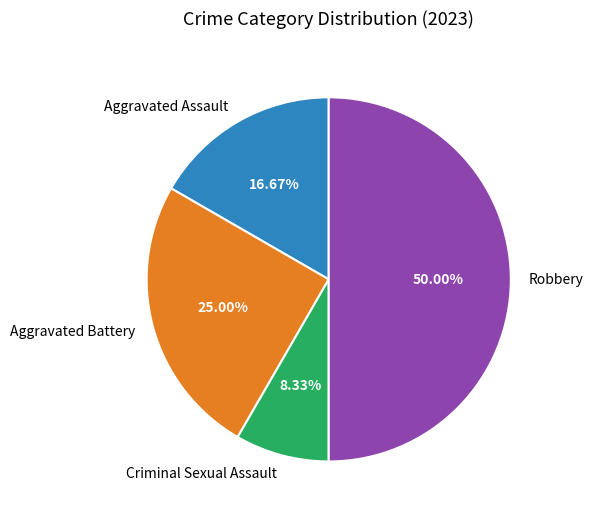

How many slices are in this pie chart?

4